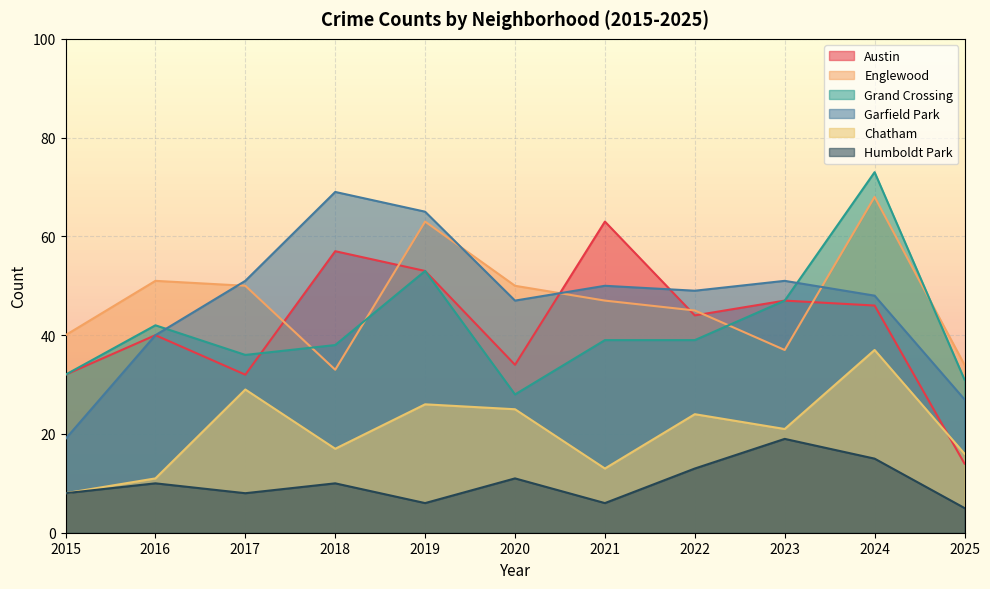

Is it true that Grand Crossing equals 6 at 2020?

False